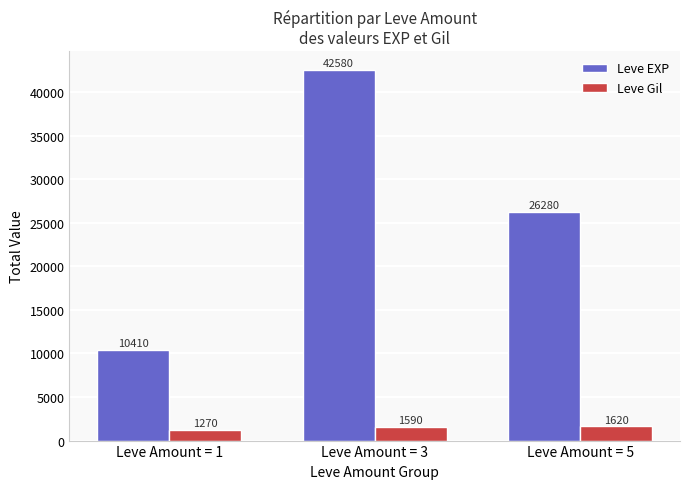

Reading left to right, what are all the values shown in this chart?

Leve EXP: 10410	42580	26280
Leve Gil: 1270	1590	1620